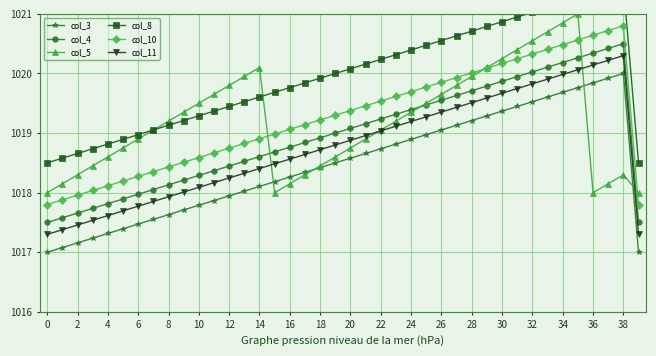

Which series ends up on top after the final intersection of col_11 and col_5?

col_5